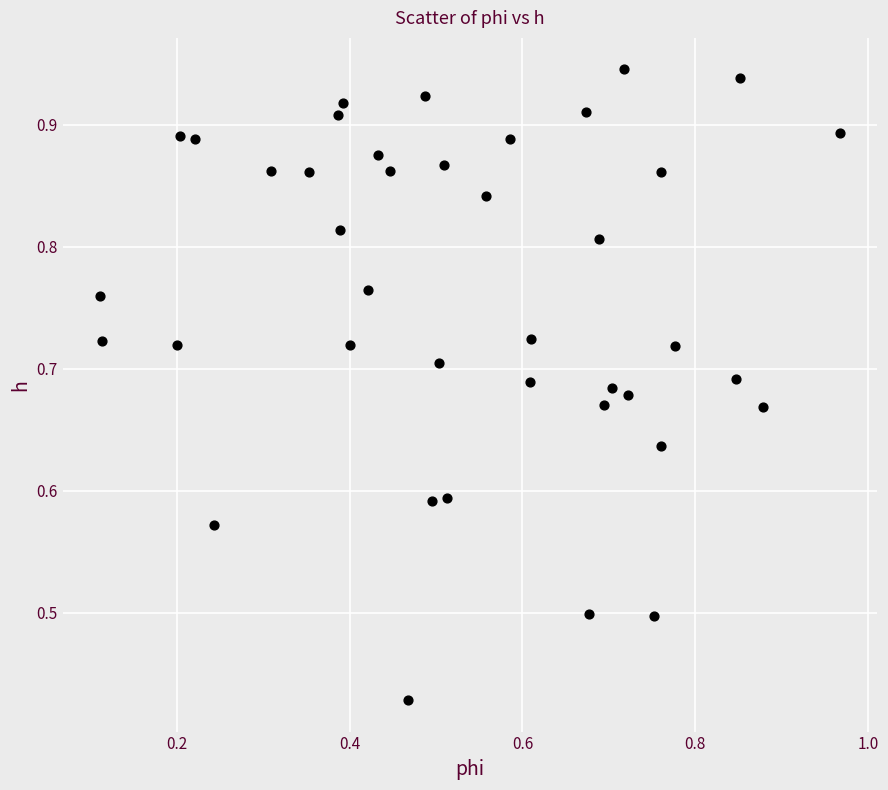

What is the range of Y values (max minus min)?

0.5